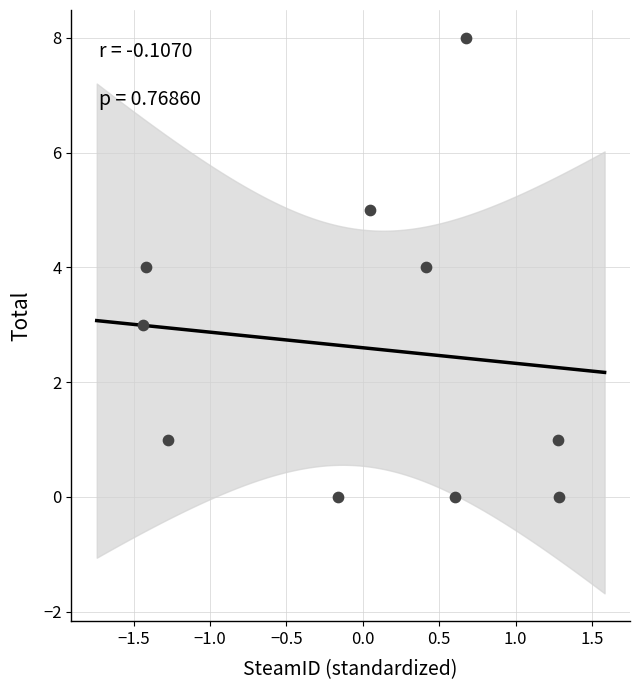

What is the average Y value?

3